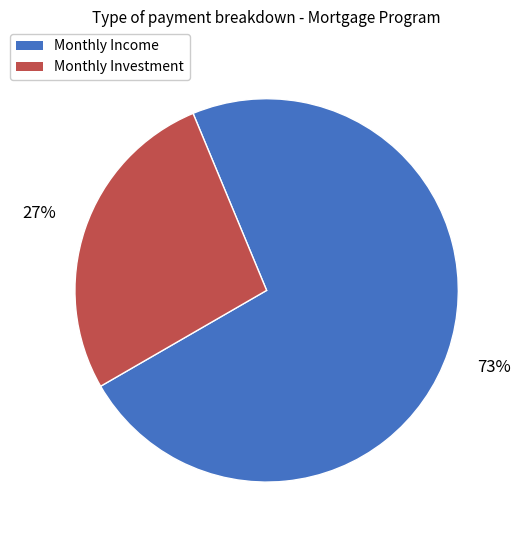

To the nearest percent, what is the average slice percentage?

50%